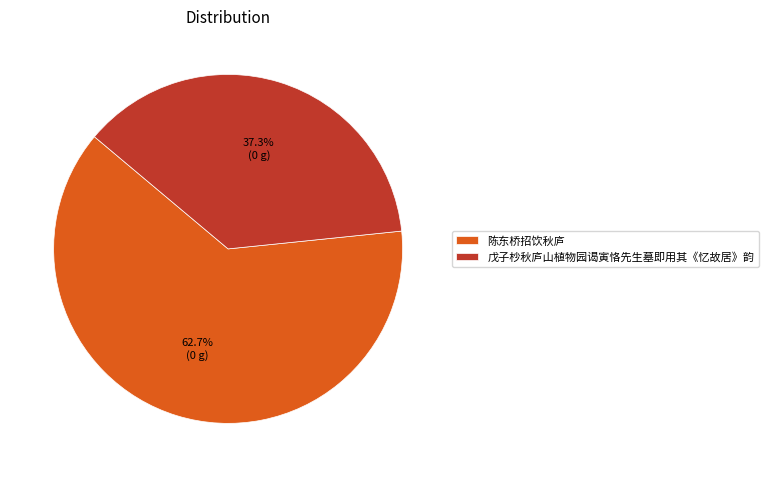

Is it true that 戊子杪秋庐山植物园谒寅恪先生墓即用其《忆故居》韵 is 48% of the pie?

False